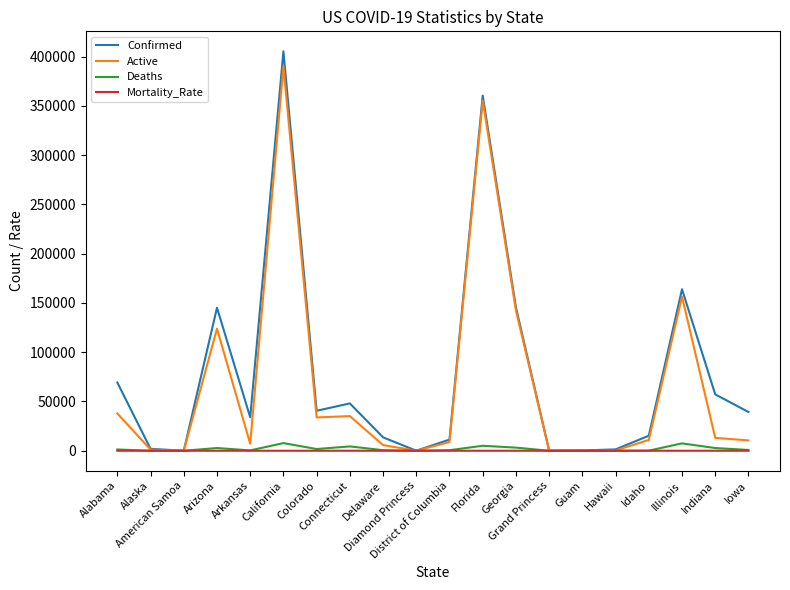

Is this an area chart (filled region under the line)?

No